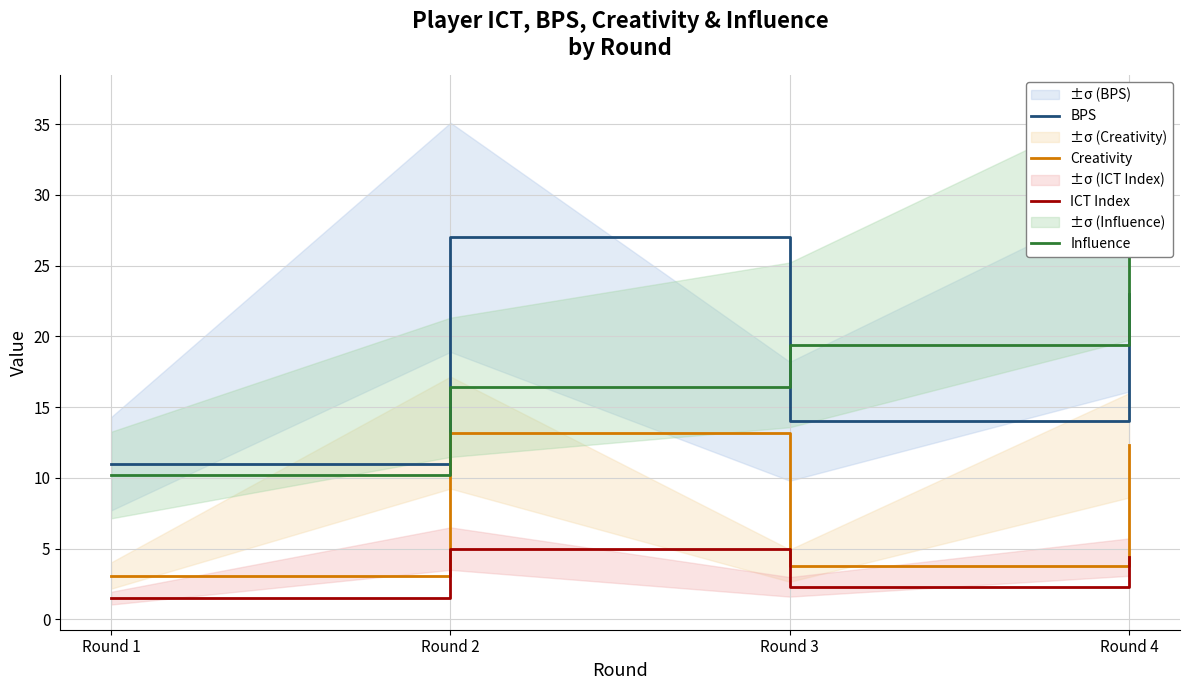

What are all the series names shown in the legend?

BPS, Creativity, ICT Index, Influence